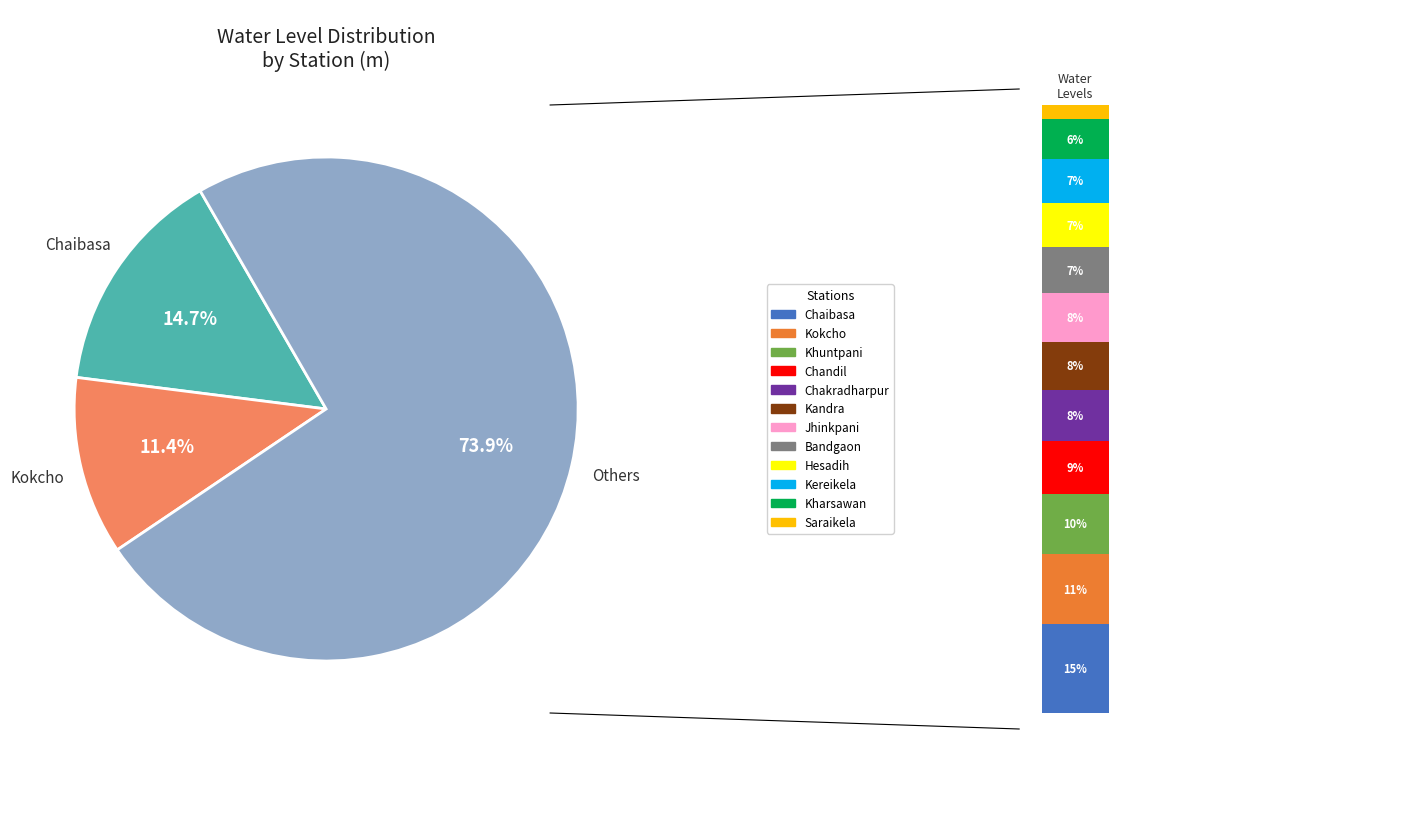

To the nearest percent, what percentage of the pie is Kharsawan?

6%